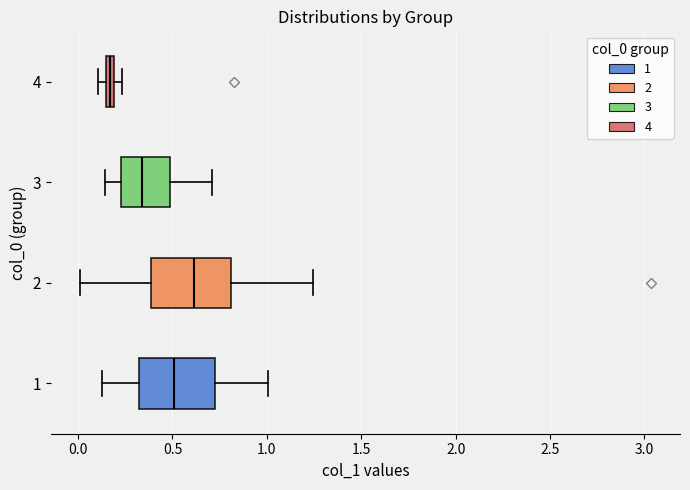

Which box has the furthest to the left median line?

4